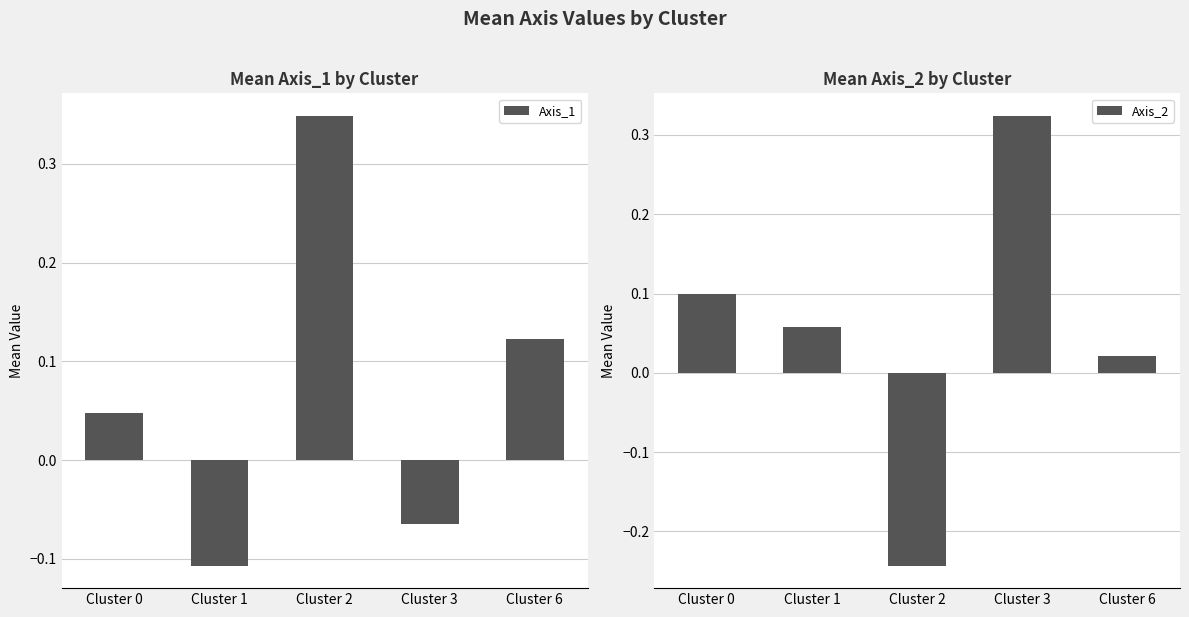

Is the value of Axis_1 at Cluster 3 greater than the value of Axis_2 at Cluster 6?

No